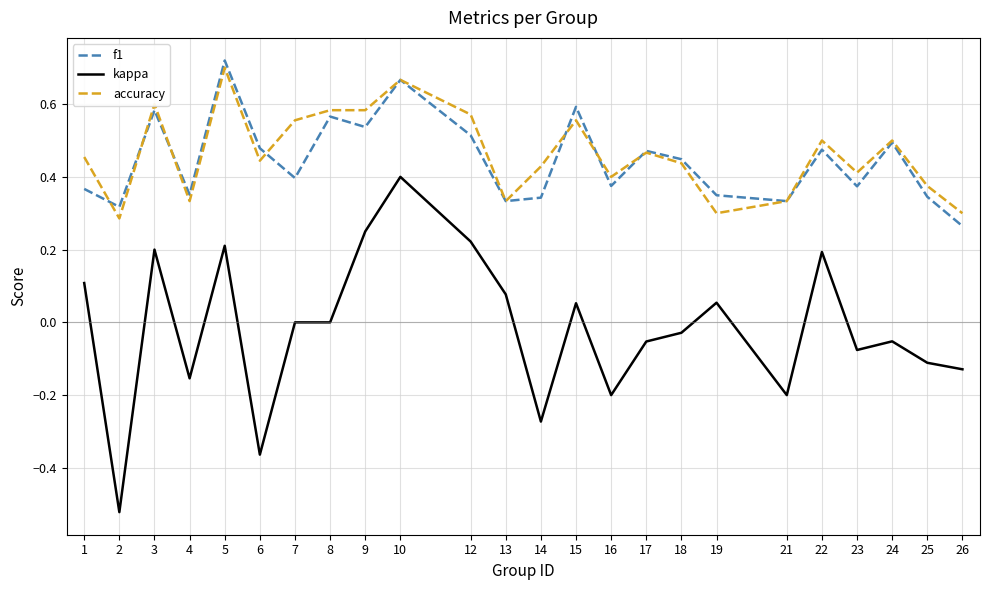

Where is the first local maximum for f1?

3